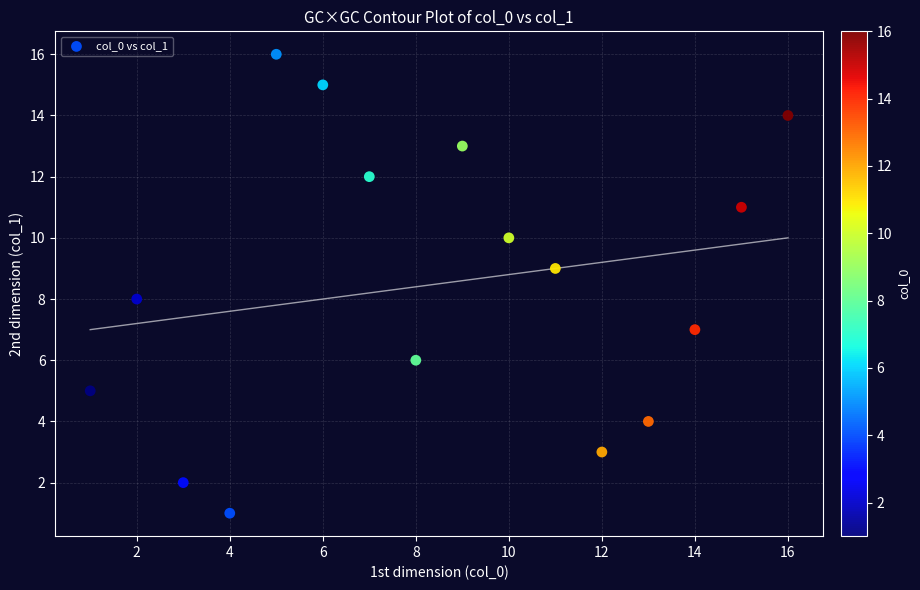

What is the range of X values (max minus min)?

15